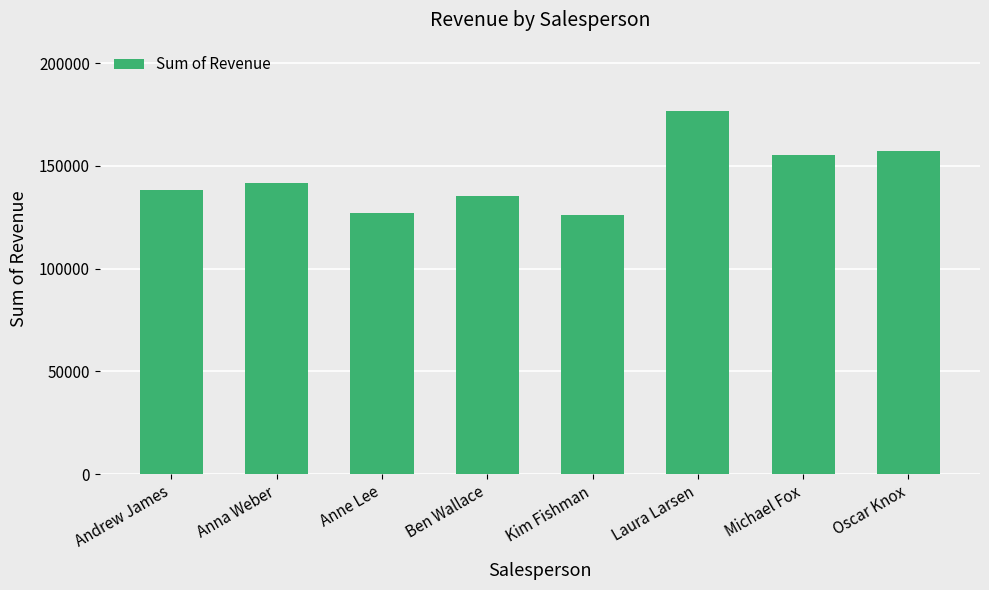

Is it true that the value at Anne Lee is 76759?

False